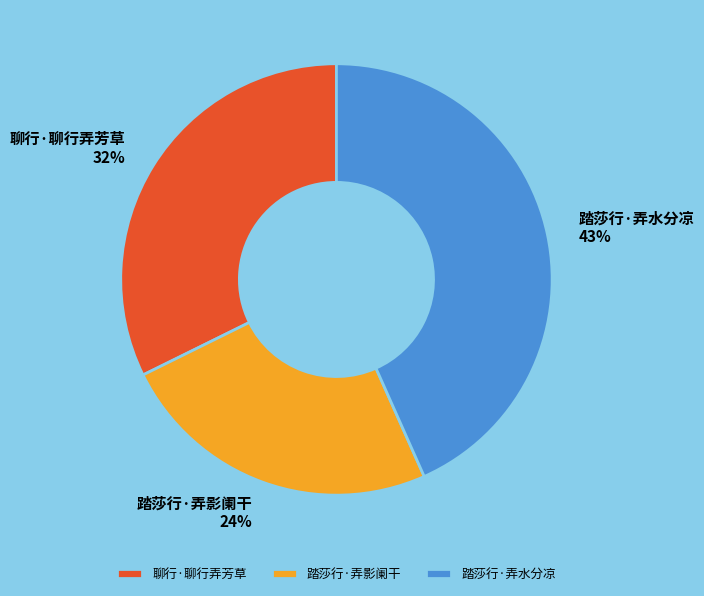

To the nearest percent, what portion does 聊行·聊行弄芳草 represent?

32%